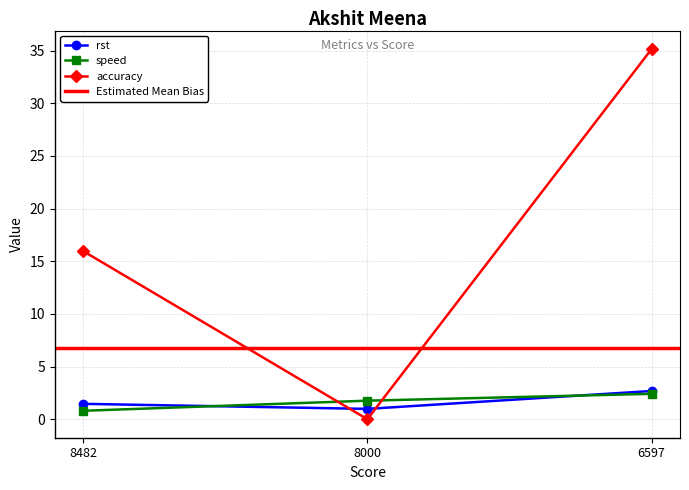

What is the difference between the rst values at 6597 and 8000?

1.7